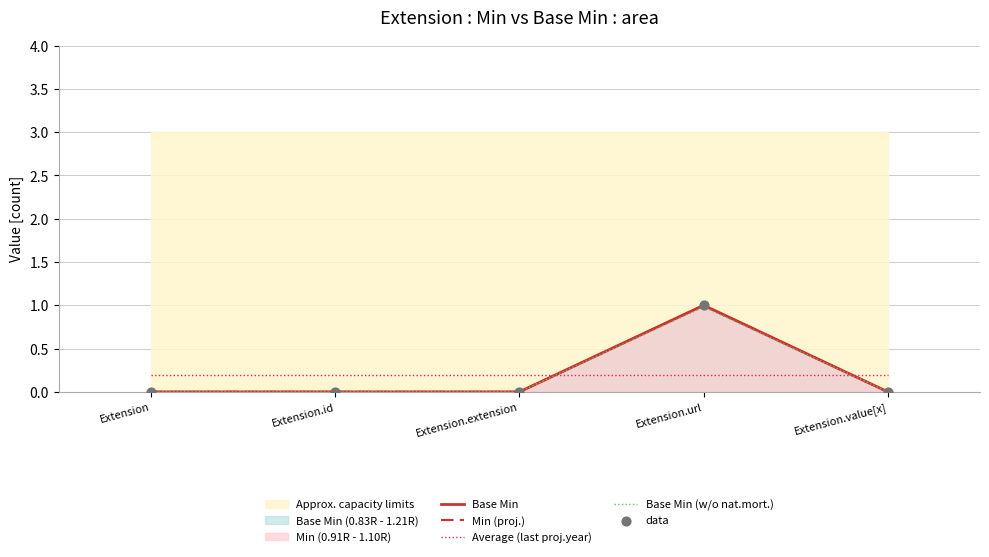

Which series has the largest total across all categories?

Base Min